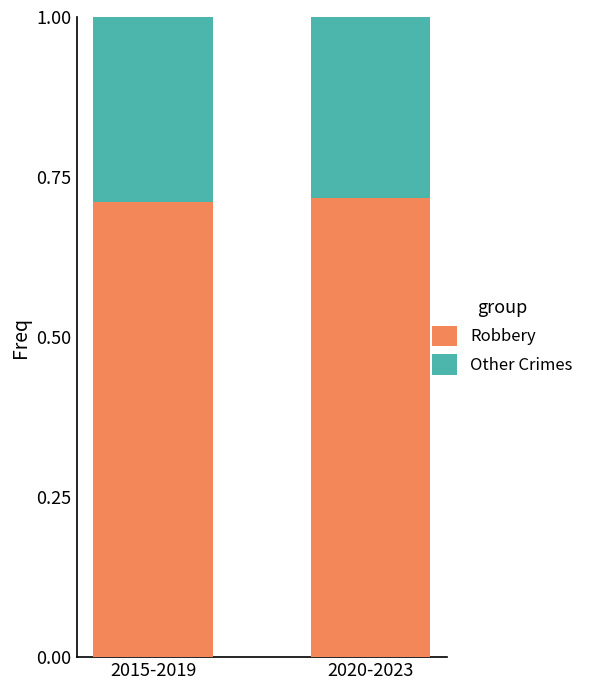

What is the total value across all series at 2020-2023?

1.0